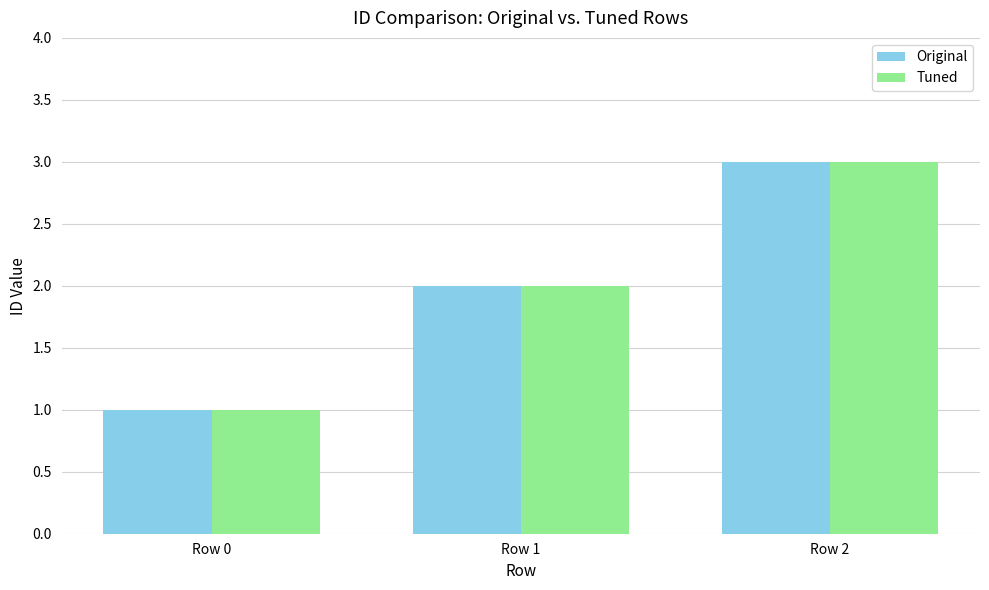

The value of Original at Row 0 is 2. True or false?

False